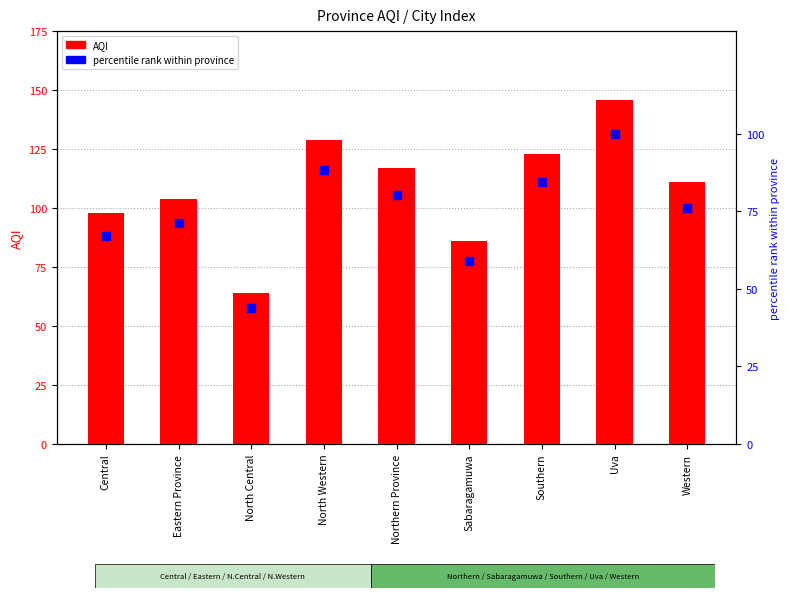

Which series reaches the minimum Y coordinate?

percentile rank within province